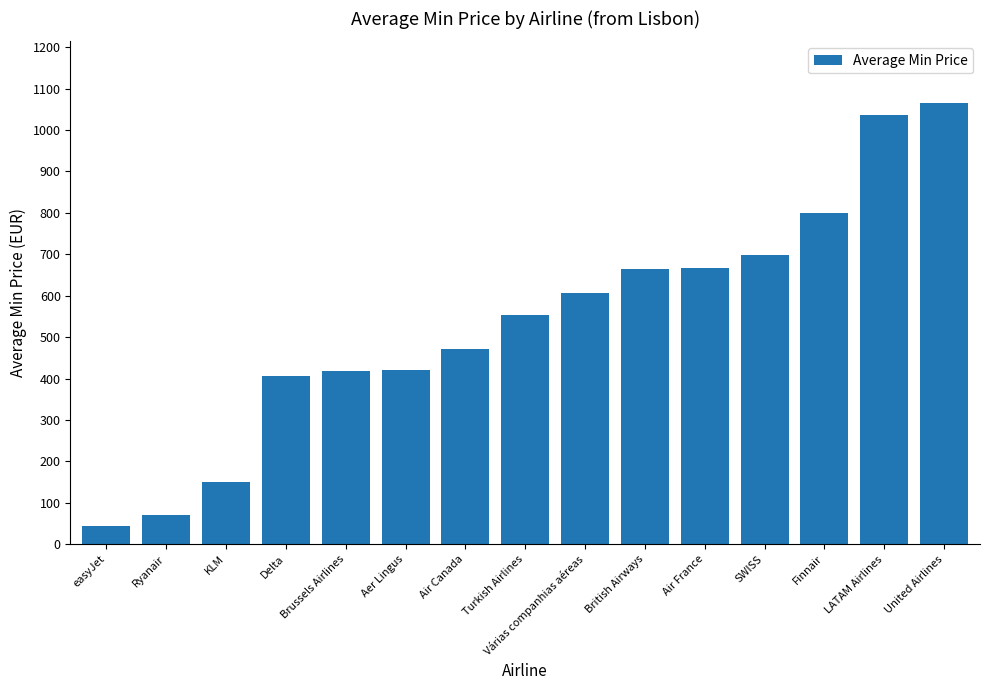

At which label does the data first exceed 553?

Turkish Airlines